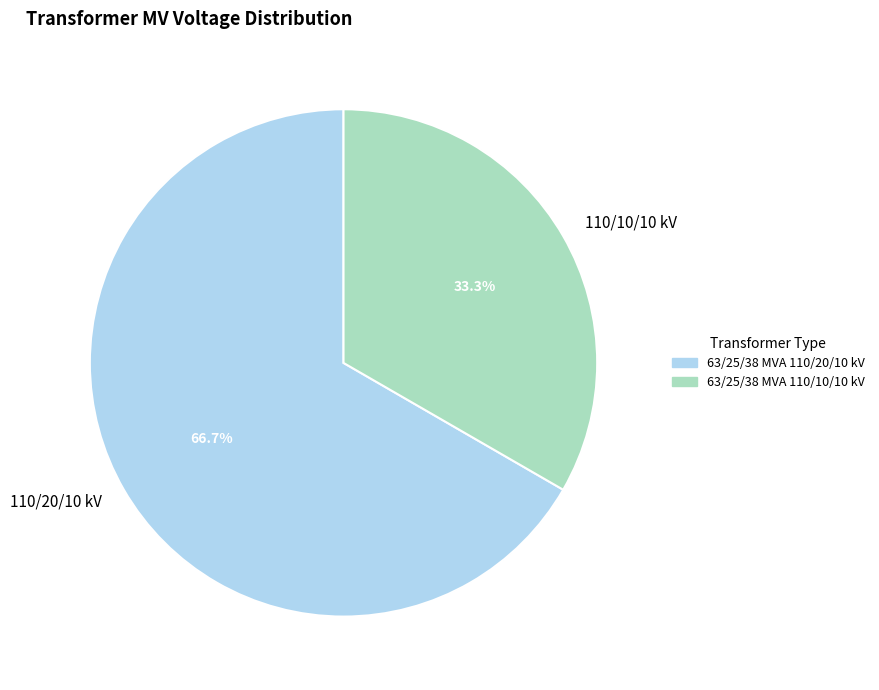

Do 110/20/10 kV and 110/10/10 kV together represent more than half of the pie?

Yes